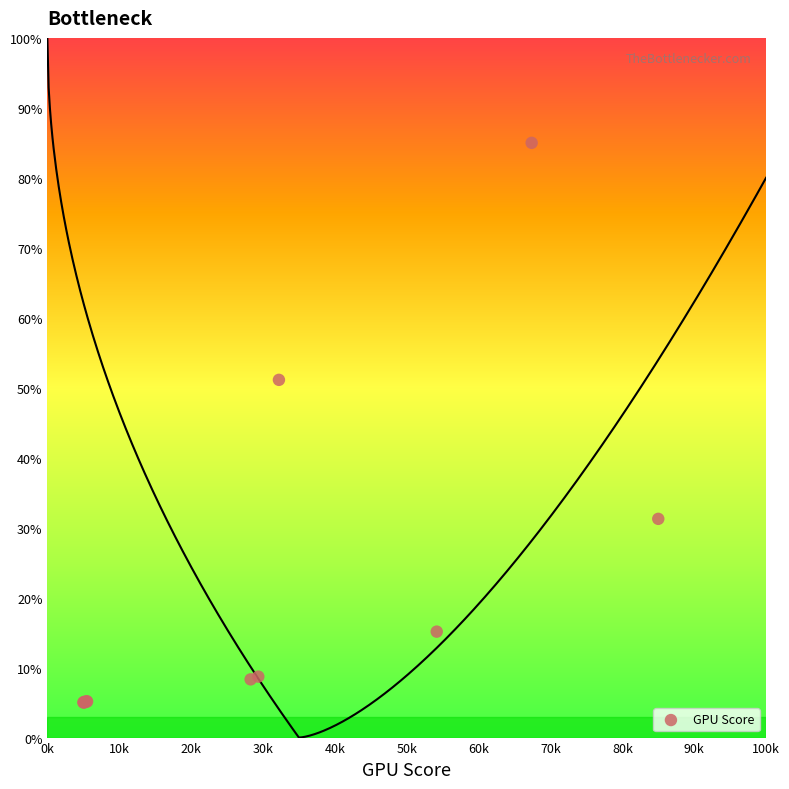

What Y value in the scatter plot is closest to 45?

51.1